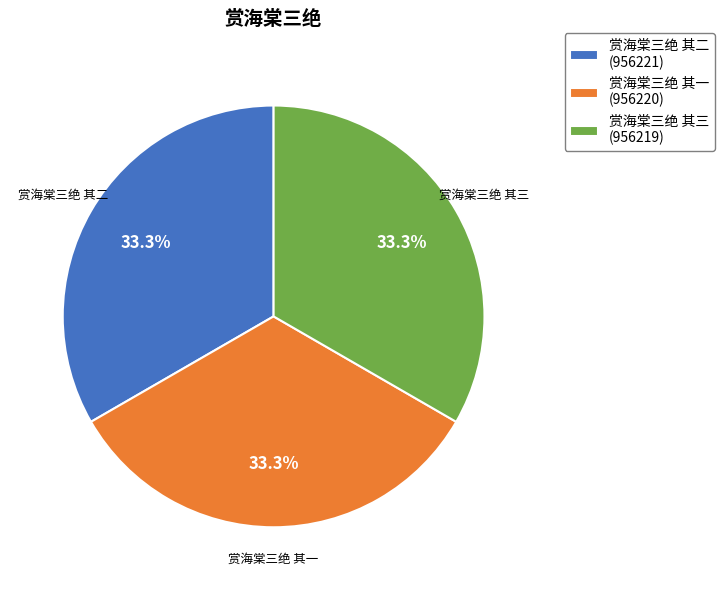

Does 赏海棠三绝 其三 represent more than half of the total?

No